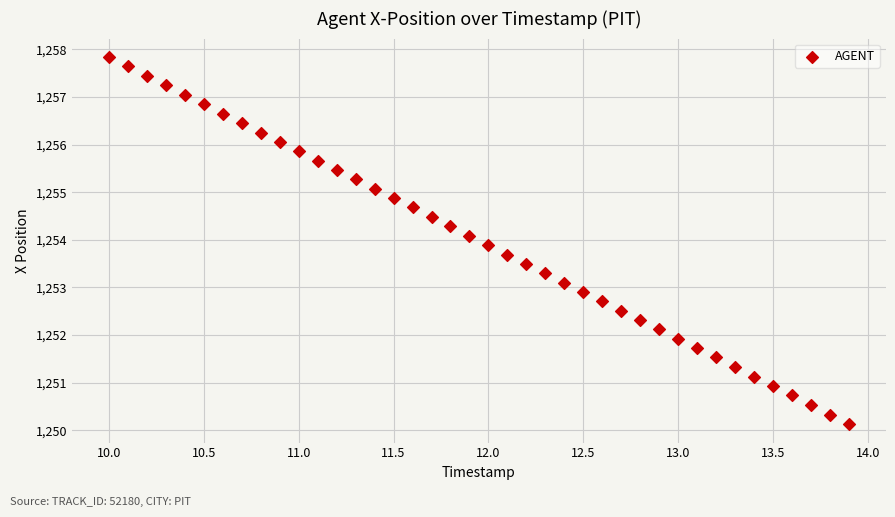

What is the range of X values (max minus min)?

3.9